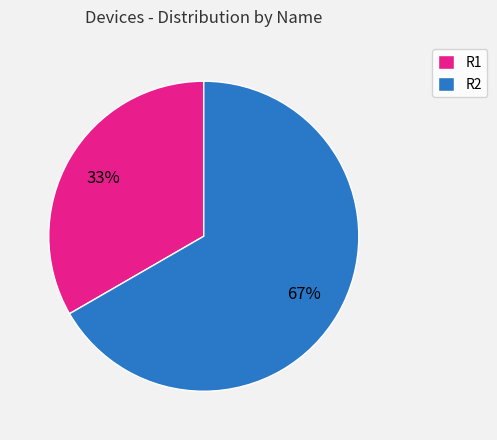

Is it true that R2 is 67% of the pie?

True